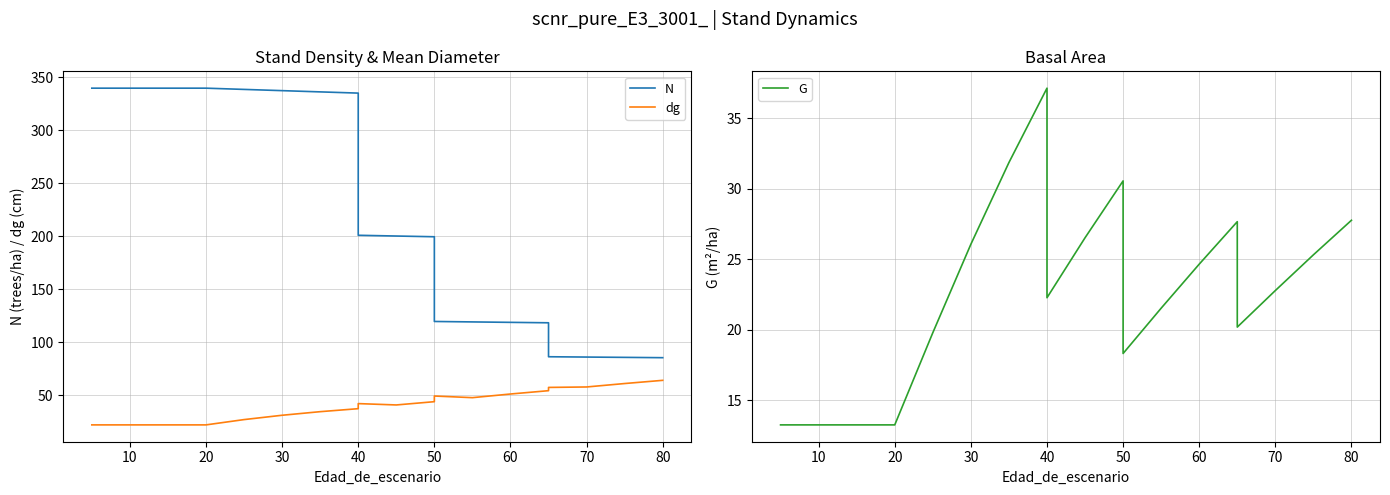

True or false: dg has a value of 53.5 at 70.

False